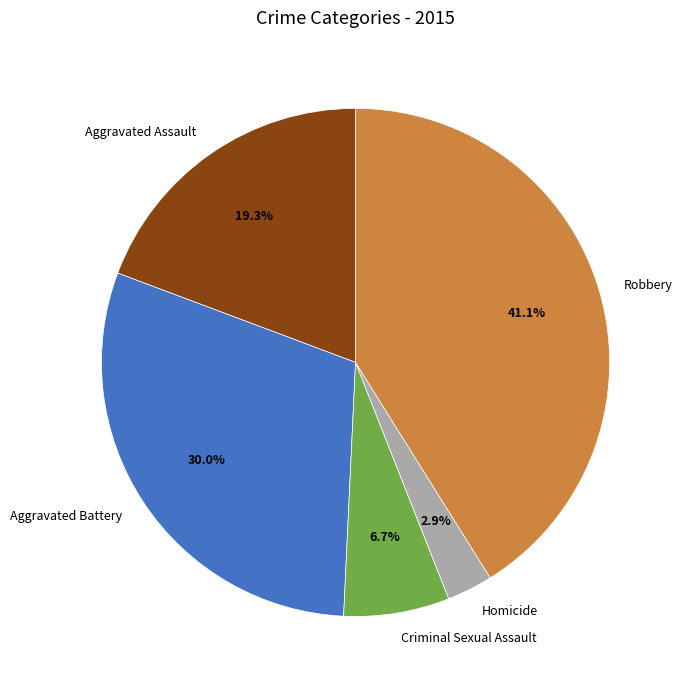

To the nearest percent, what is the difference between the Aggravated Battery and Robbery slice percentages?

11%